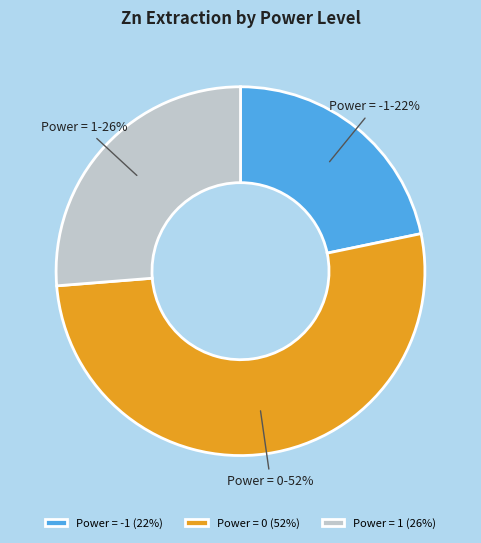

Is it true that Power = 0 is 52% of the pie?

True